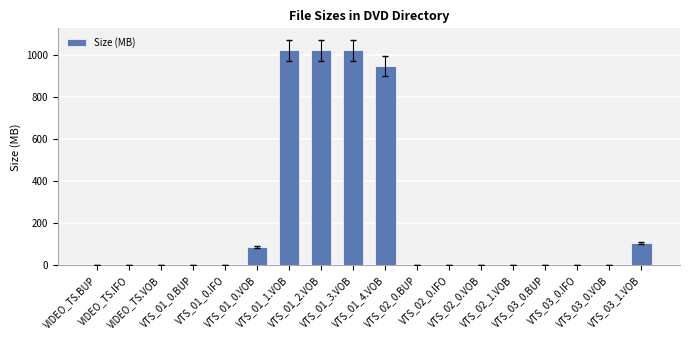

What is the maximum value shown in the chart?

1024.0